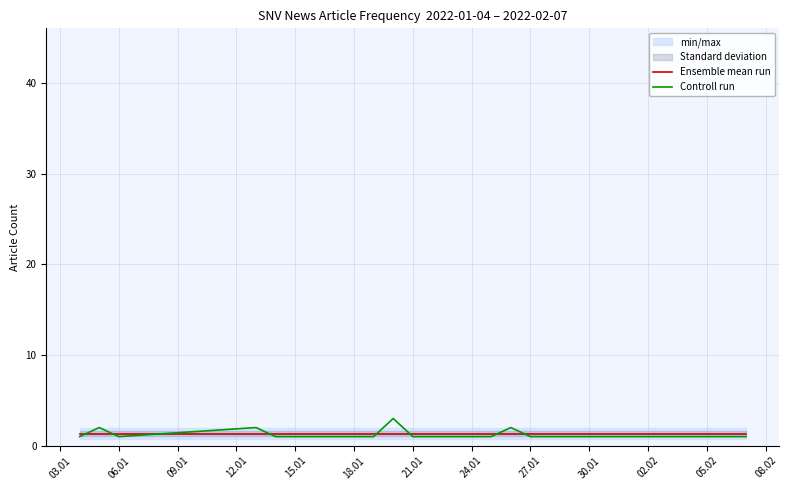

The value of Ensemble mean run at 02.02 is 1.3. True or false?

True